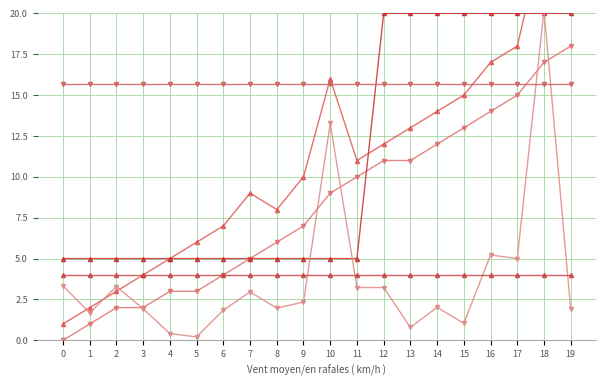

At which category does the chart reach its peak across all series?

18